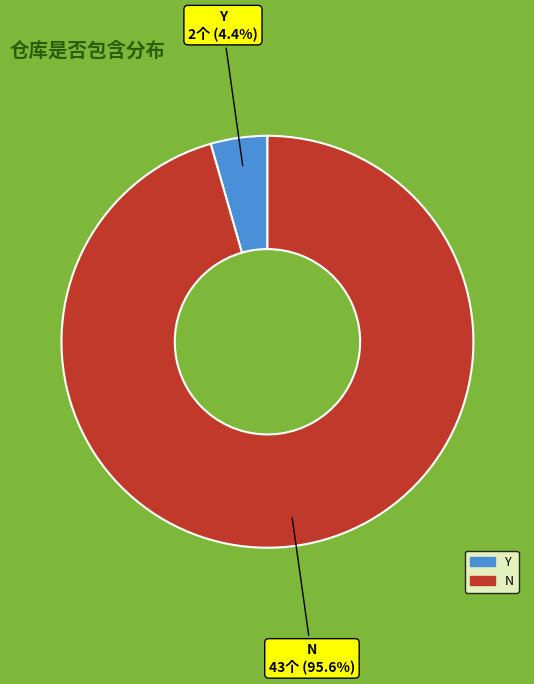

Between Y and N, which is larger?

N